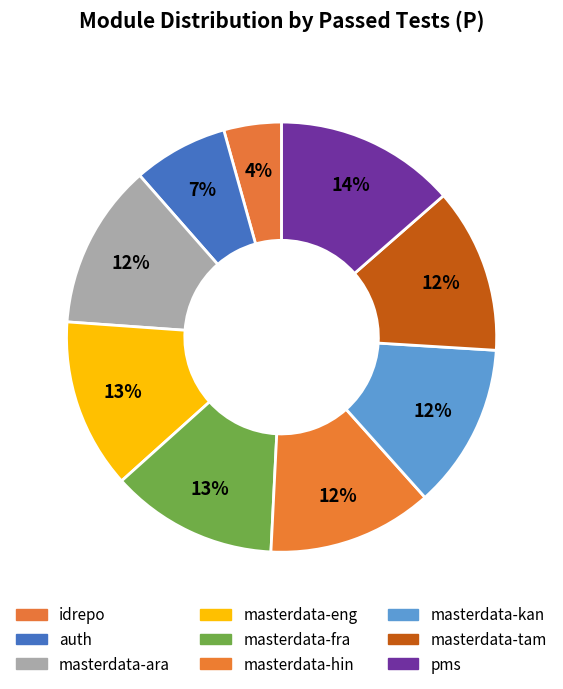

Is there any slice that represents more than half of the pie?

No